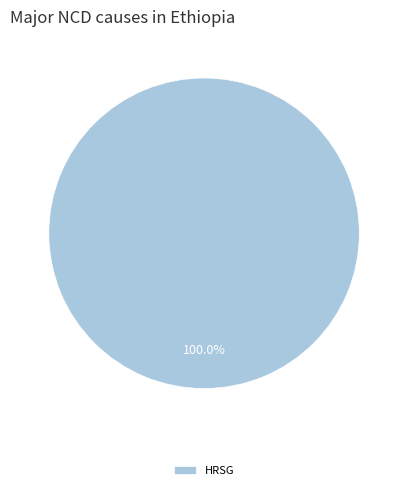

What is the majority slice?

HRSG